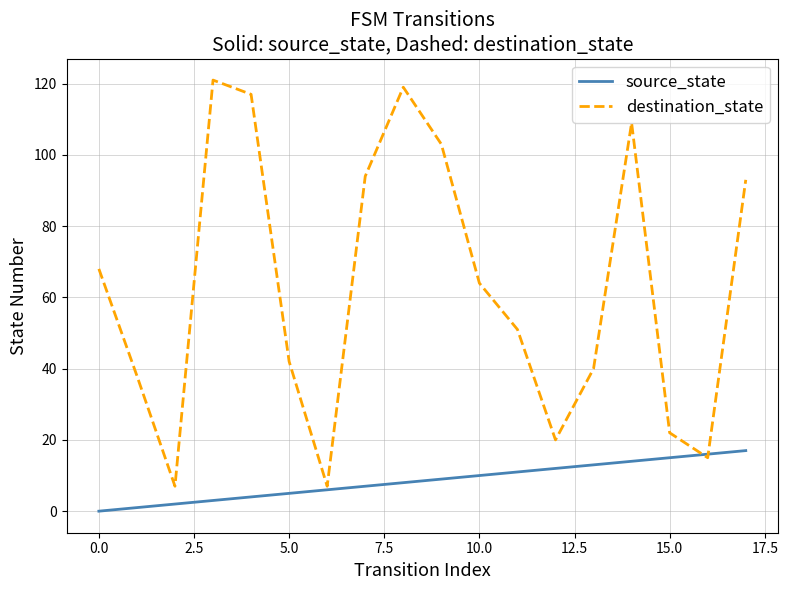

Which series ends up on top after the final intersection of source_state and destination_state?

destination_state